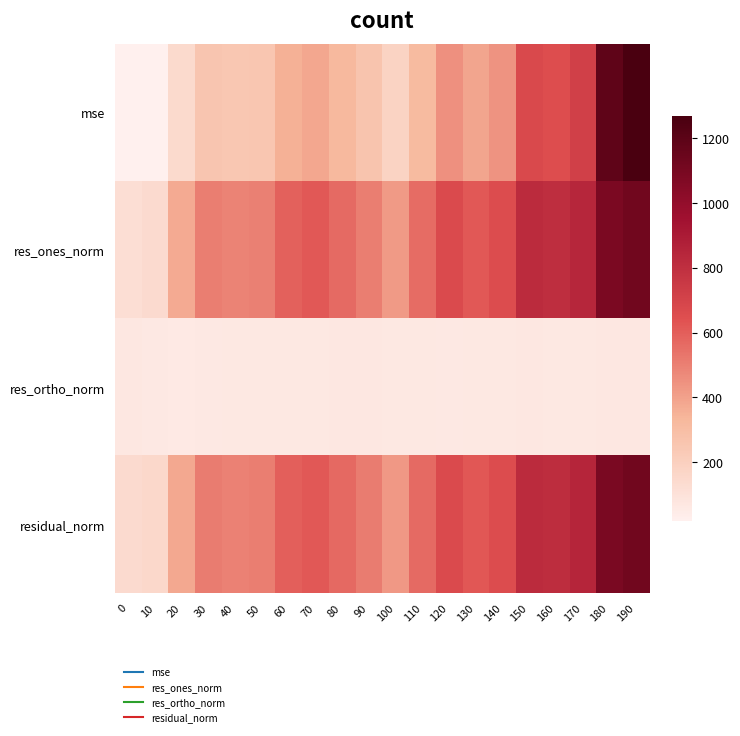

What is the minimum value shown in the chart?

19.4